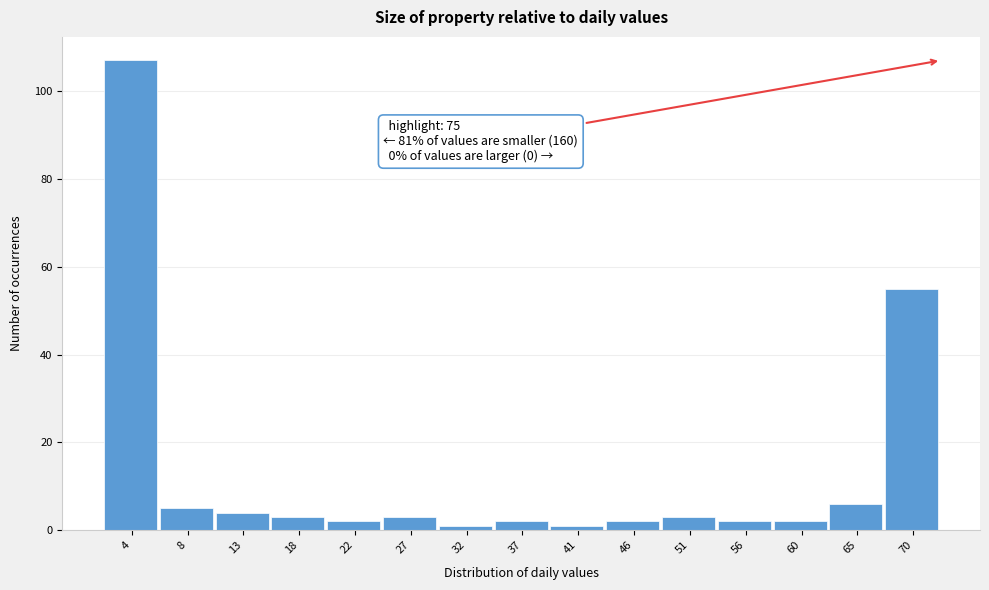

Reading left to right, list all the values displayed in this chart.

4=107	8=5	13=4	18=3	22=2	27=3	32=1	37=2	41=1	46=2	51=3	56=2	60=2	65=6	70=55